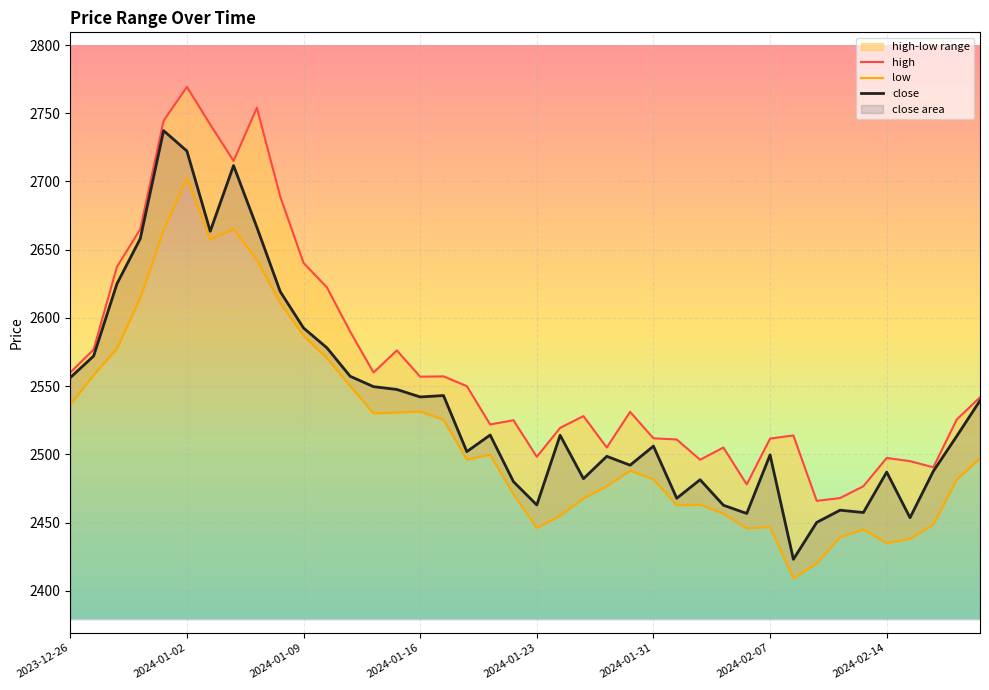

How many lines are shown in the chart?

3